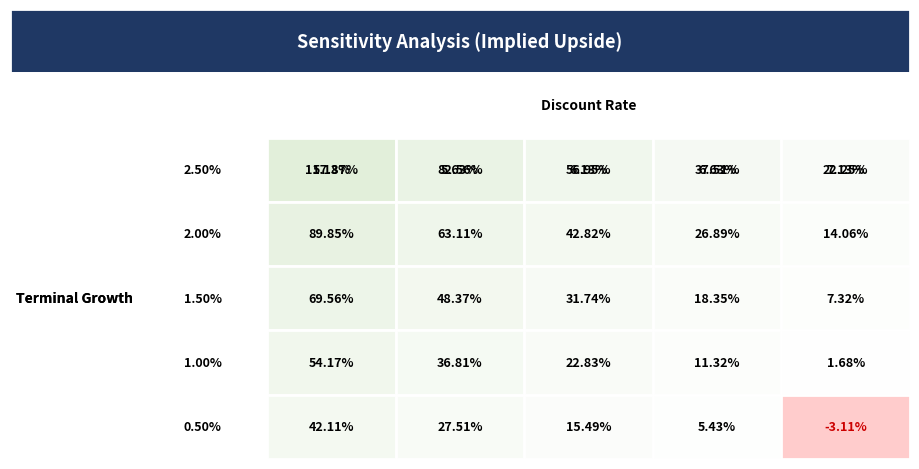

Count the number of data series in this chart.

5